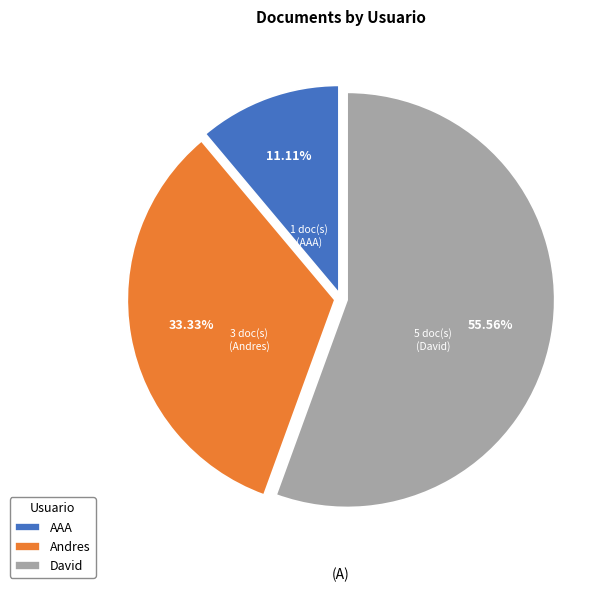

Does AAA account for over 50% of the chart?

No